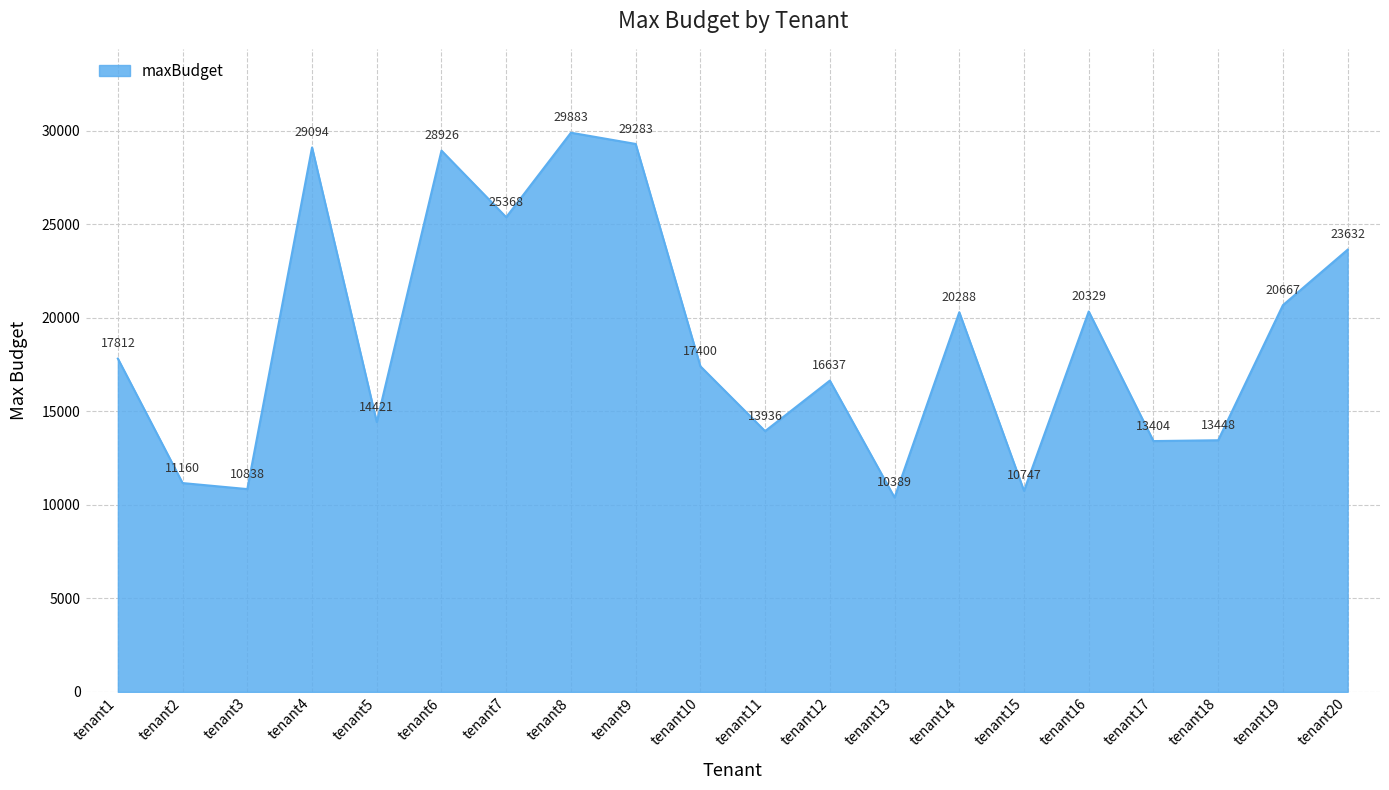

Reading left to right, list all the values displayed in this chart.

17812	11160	10838	29094	14421	28926	25368	29883	29283	17400	13936	16637	10389	20288	10747	20329	13404	13448	20667	23632